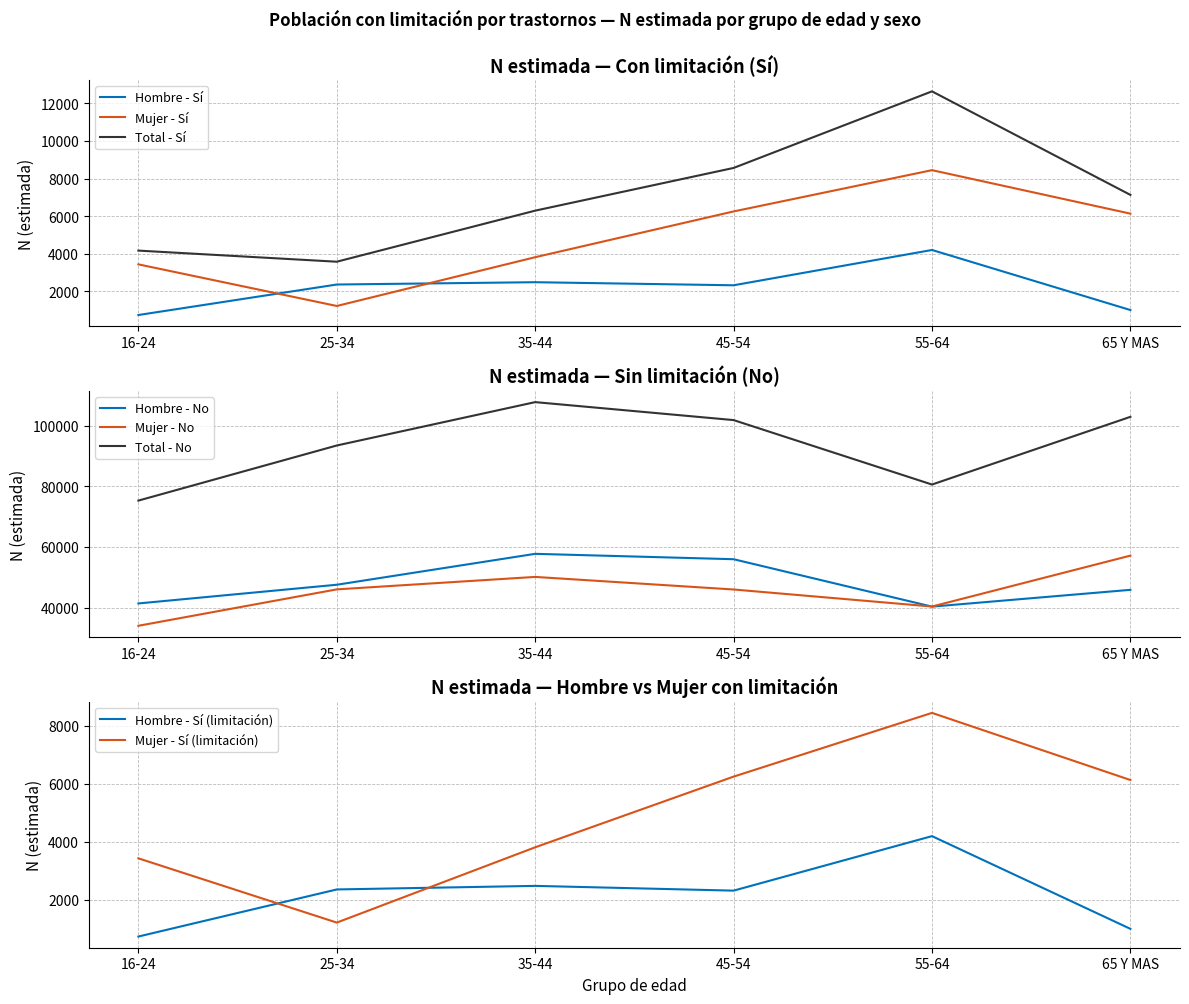

What is the difference between the second highest and minimum values in the Total - N estimada (No) series?

27667